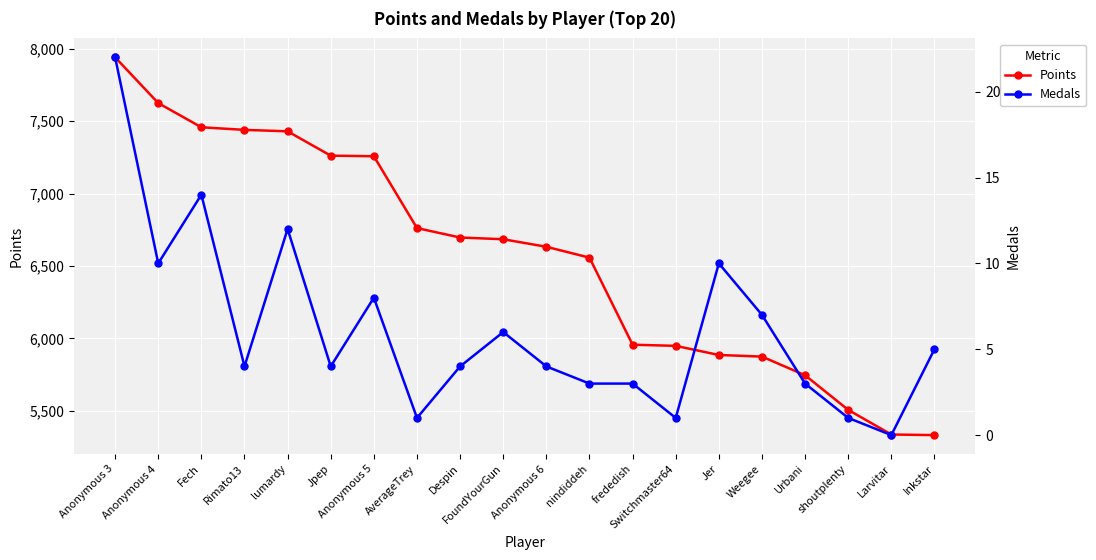

How many lines are shown in the chart?

2